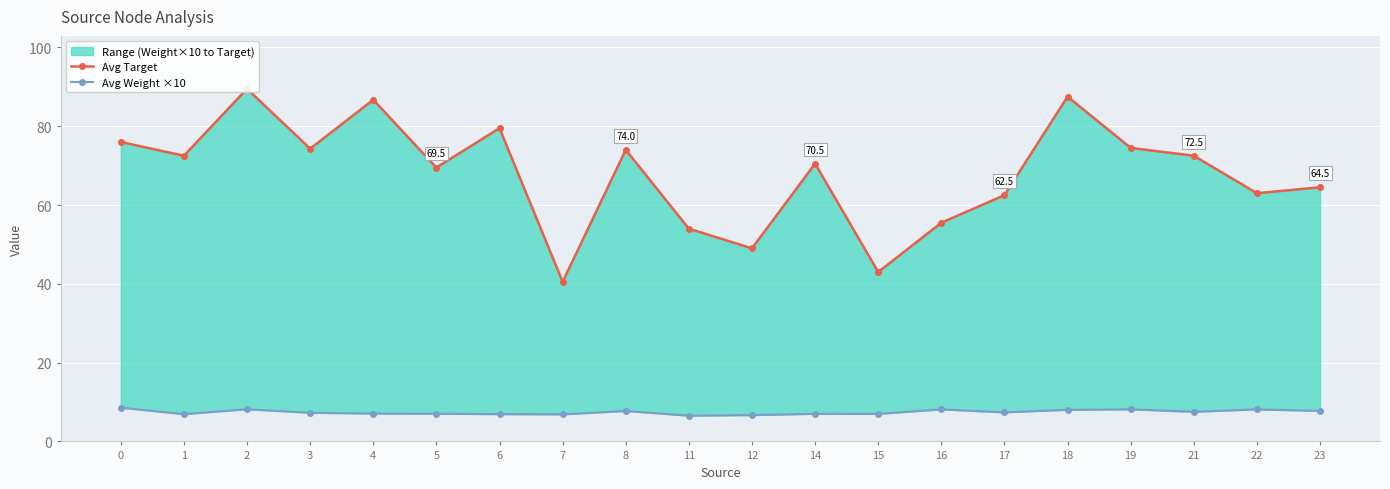

The value of Avg Target at 19 is 41.7. True or false?

False